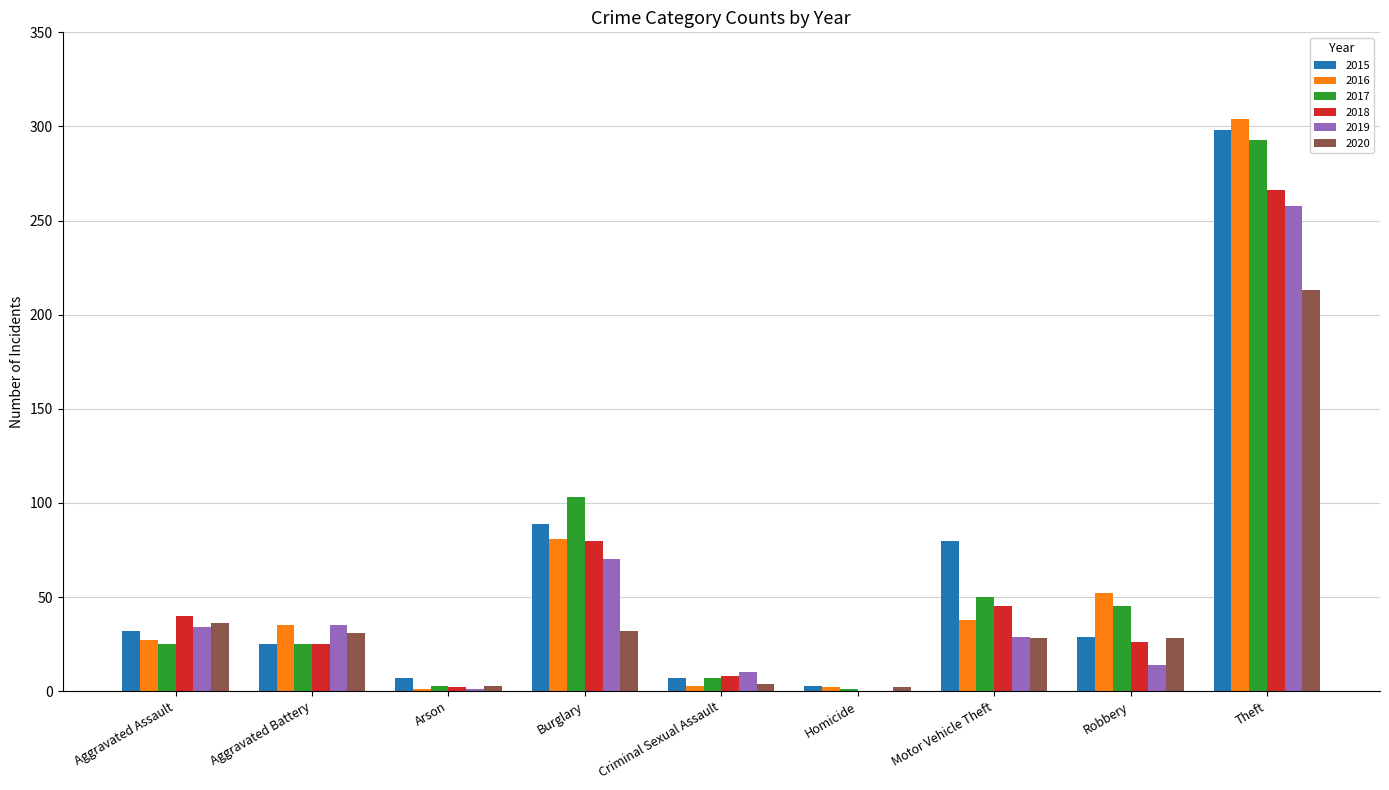

What is the total value across all series at Motor Vehicle Theft?

270